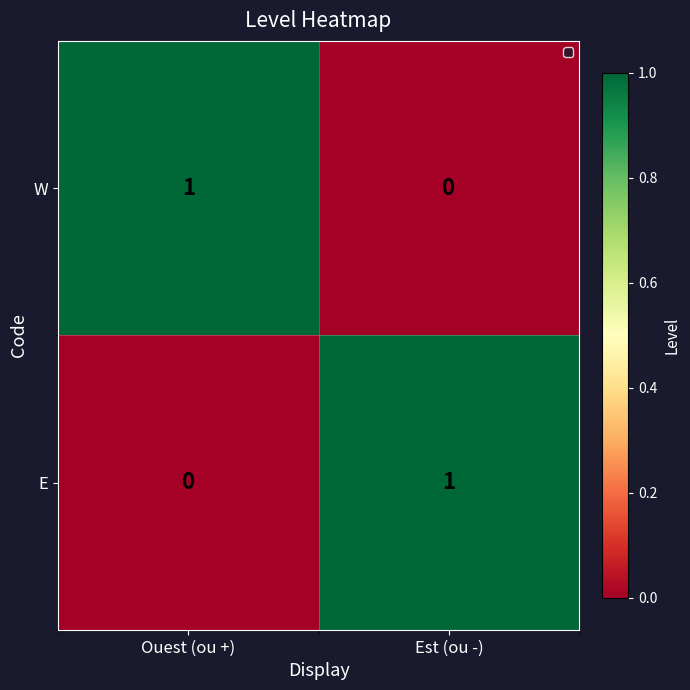

At which label is E closest to 0?

Ouest (ou +)